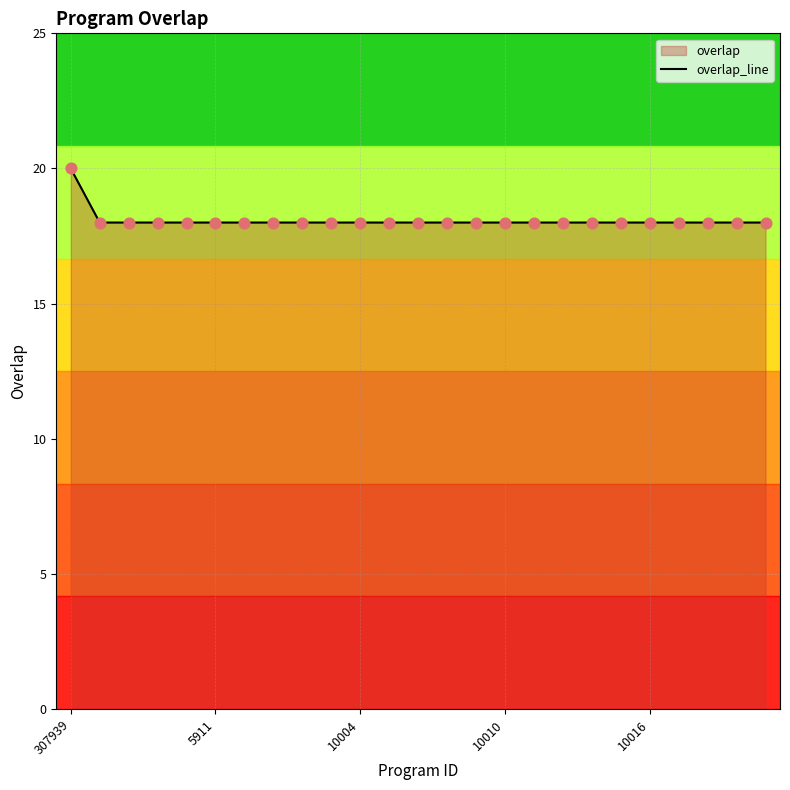

Approximately how many times larger is the value at 7 compared to 8?

1.0